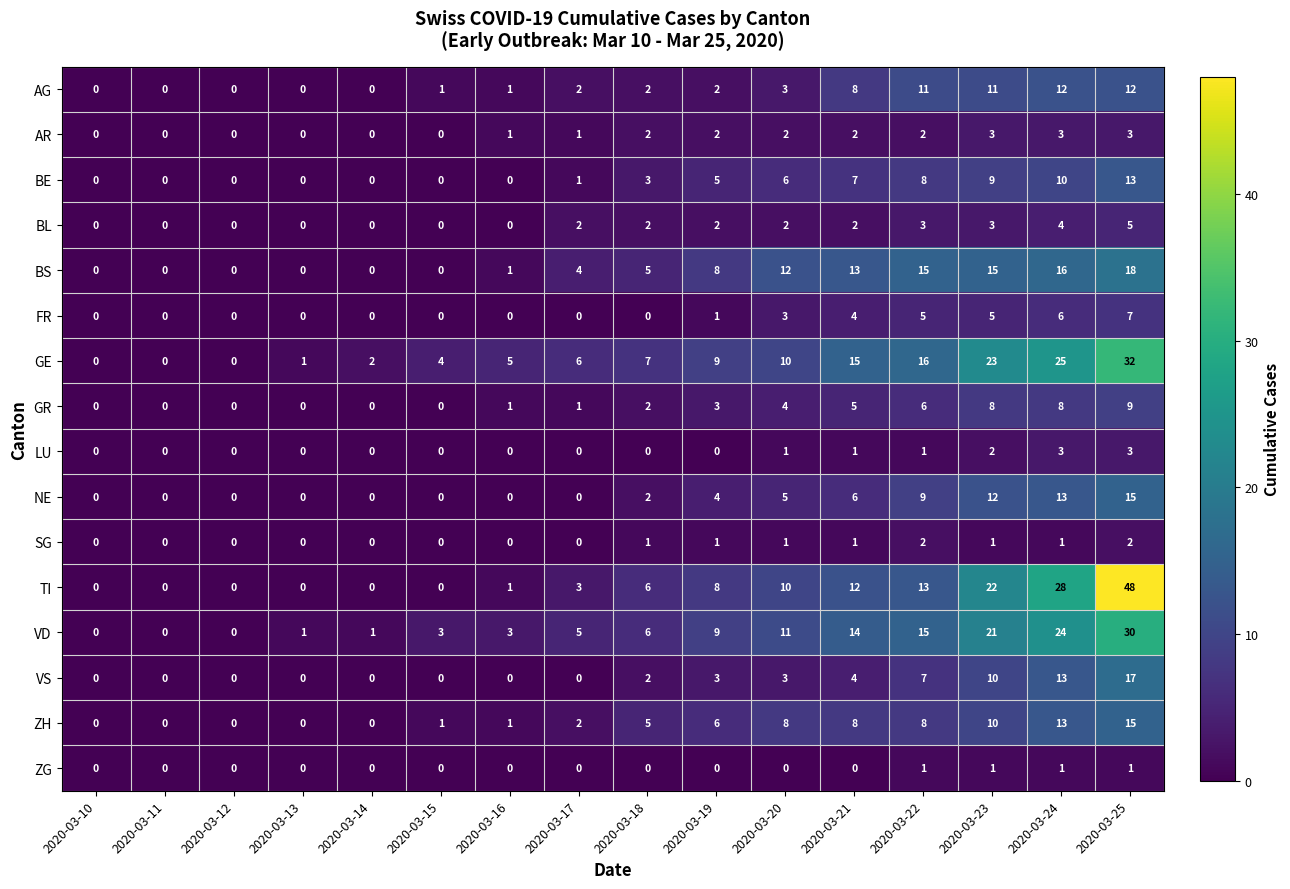

What is the sum of the ZH values at 2020-03-18 and 2020-03-21?

13